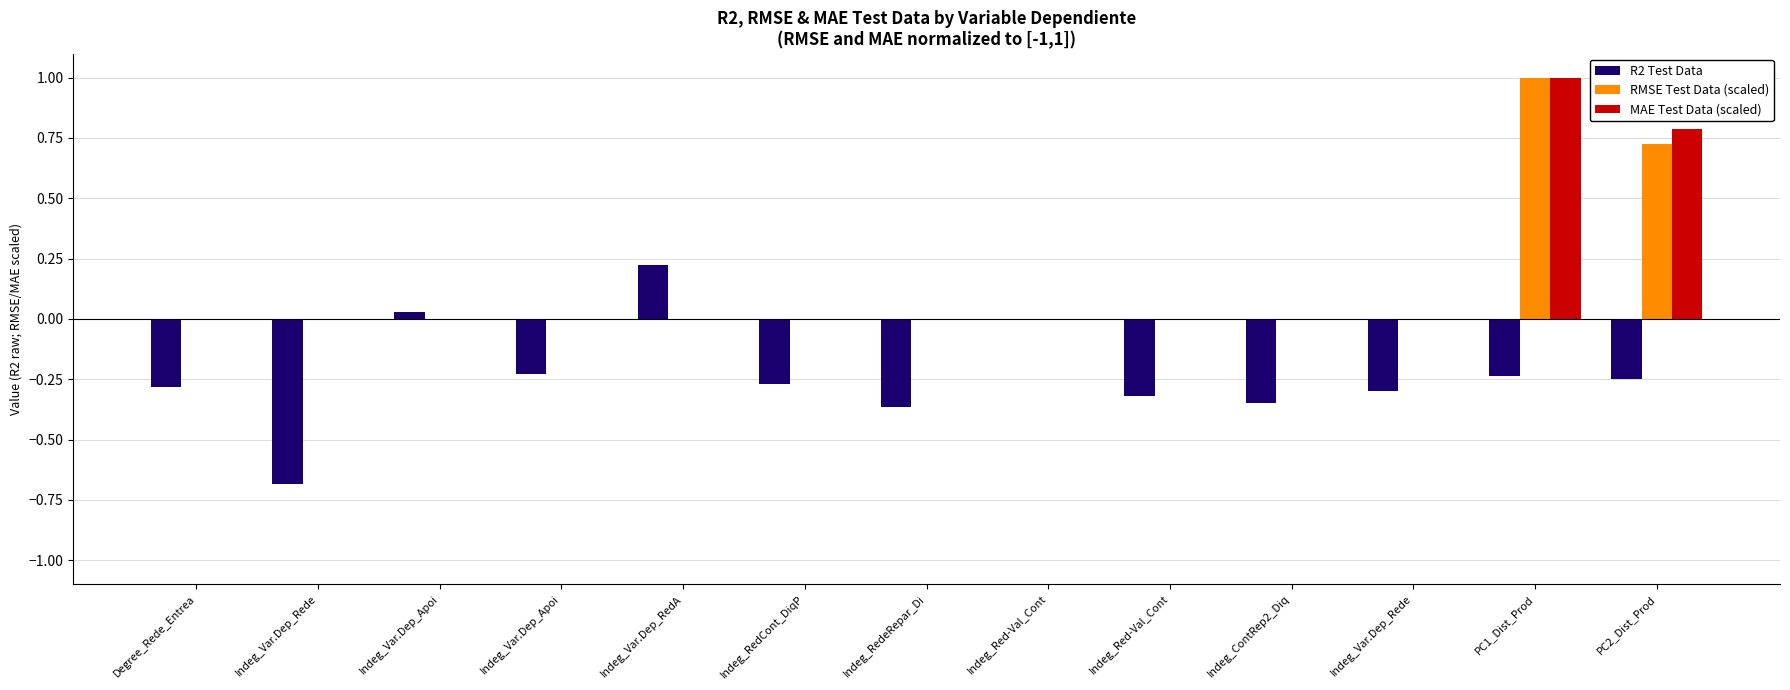

Reading left to right, transcribe all the data shown in this chart.

R2 Test Data: -0.3	-0.7	0.0	-0.2	0.2	-0.3	-0.4	-0.0	-0.3	-0.3	-0.3	-0.2	-0.3
RMSE Test Data (scaled): 0.0	0.0	0.0	0.0	0.0	0.0	0.0	0.0	0.0	0.0	0.0	1.0	0.7
MAE Test Data (scaled): 0.0	0.0	0.0	0.0	0.0	0.0	0.0	0.0	0.0	0.0	0.0	1.0	0.8